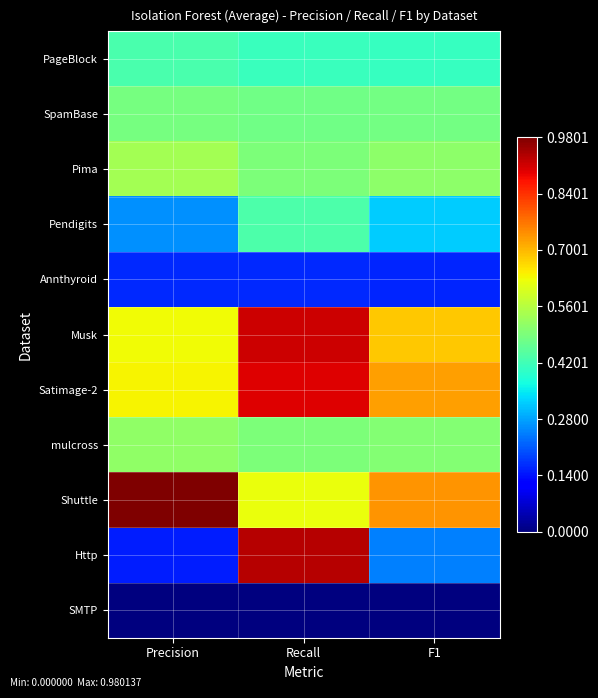

What is the spread (max minus min) of values at F1?

0.7